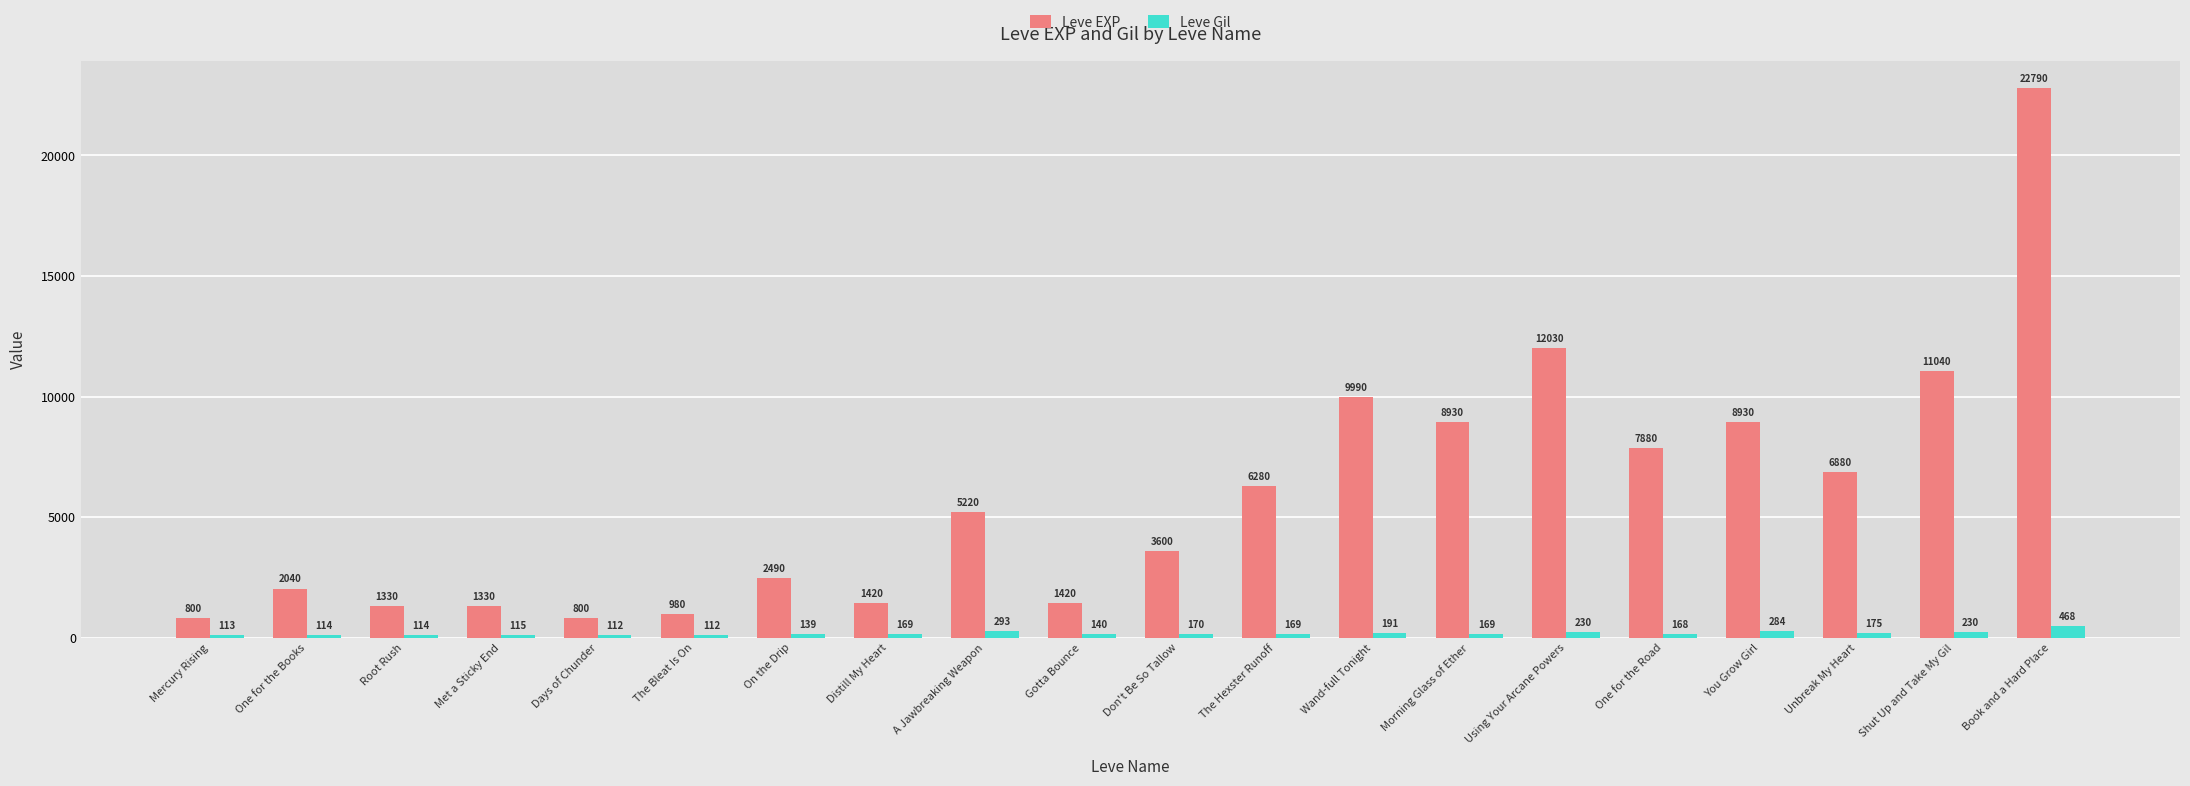

Rank the series by their average value, from lowest to highest.

Leve Gil, Leve EXP